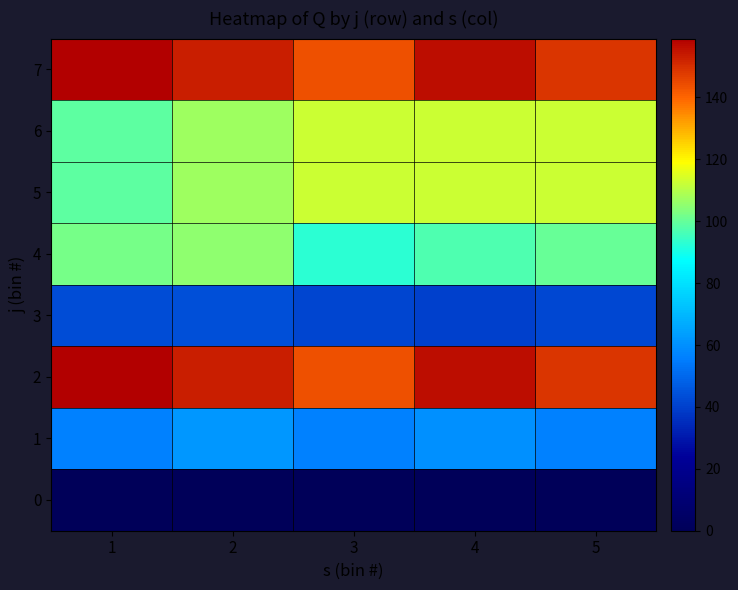

At which category is the sum across all series the highest?

4